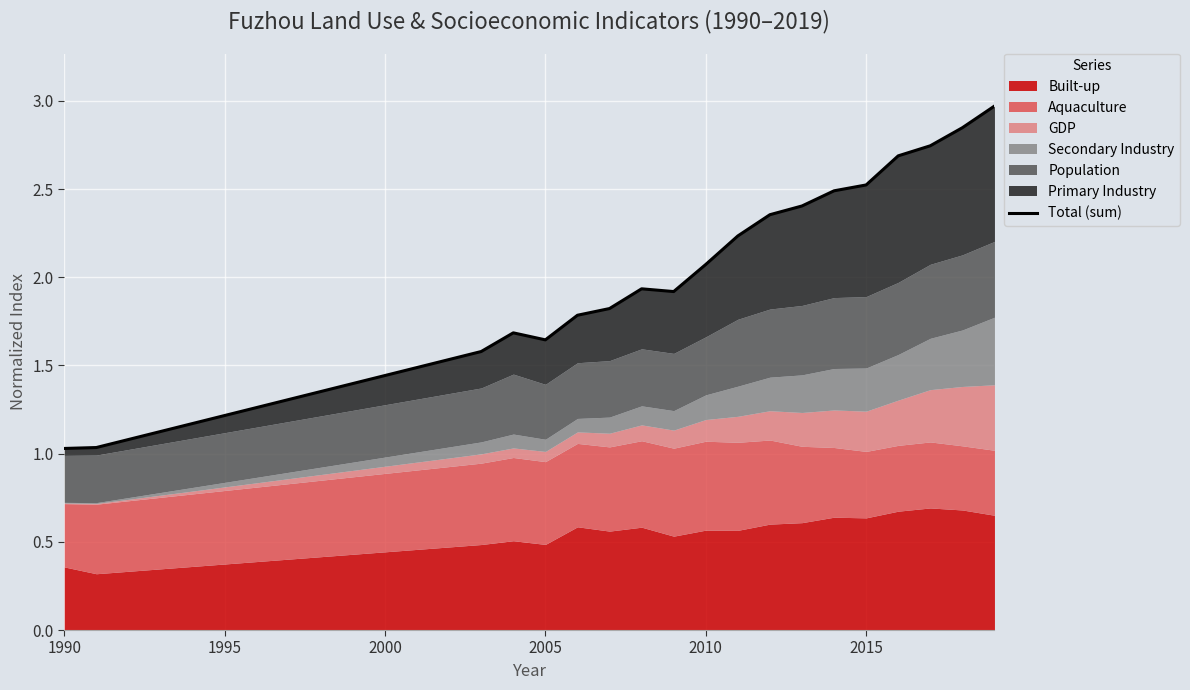

What is the greatest value displayed?

3.0